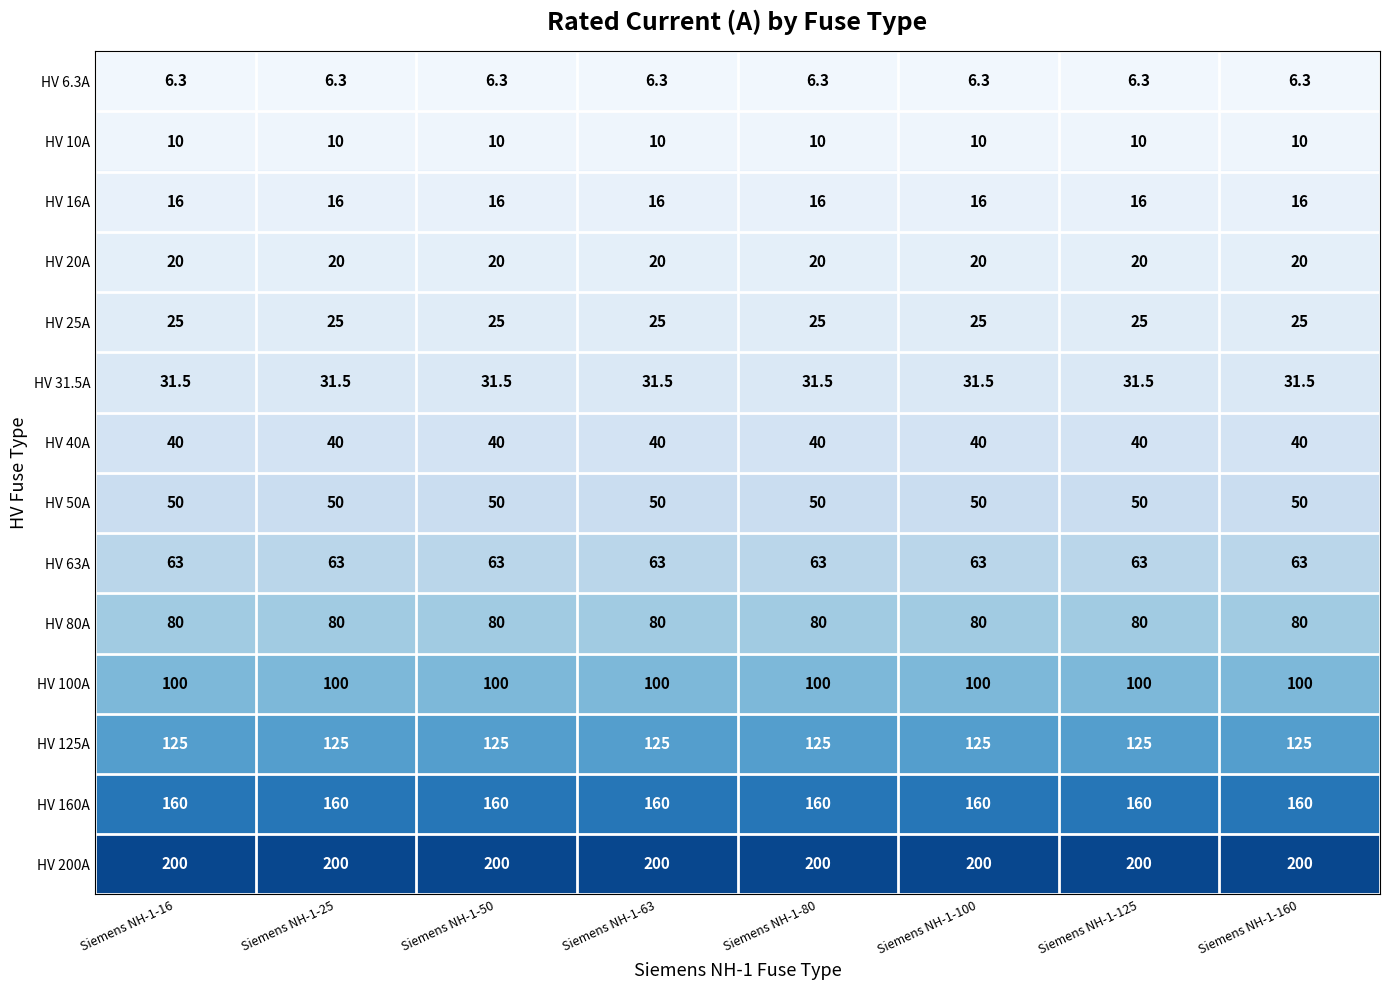

Which series has the largest total across all categories?

HV 200A